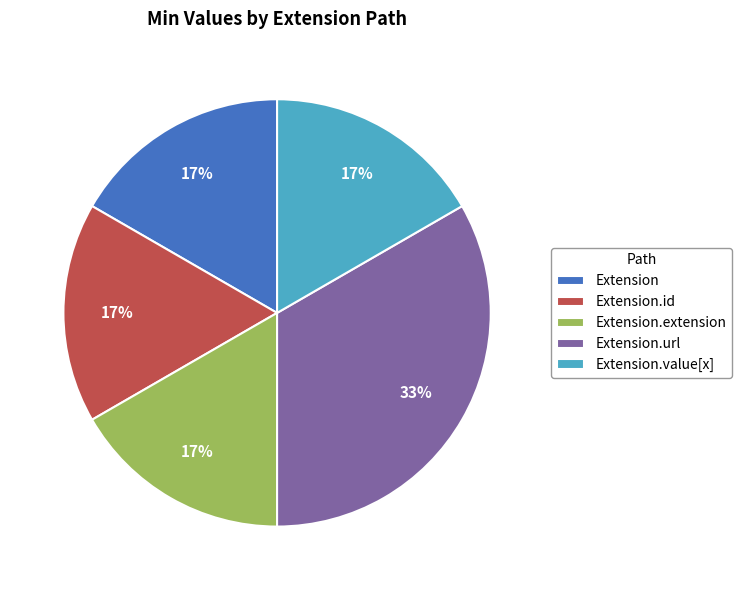

To the nearest percent, what is the average slice percentage?

20%